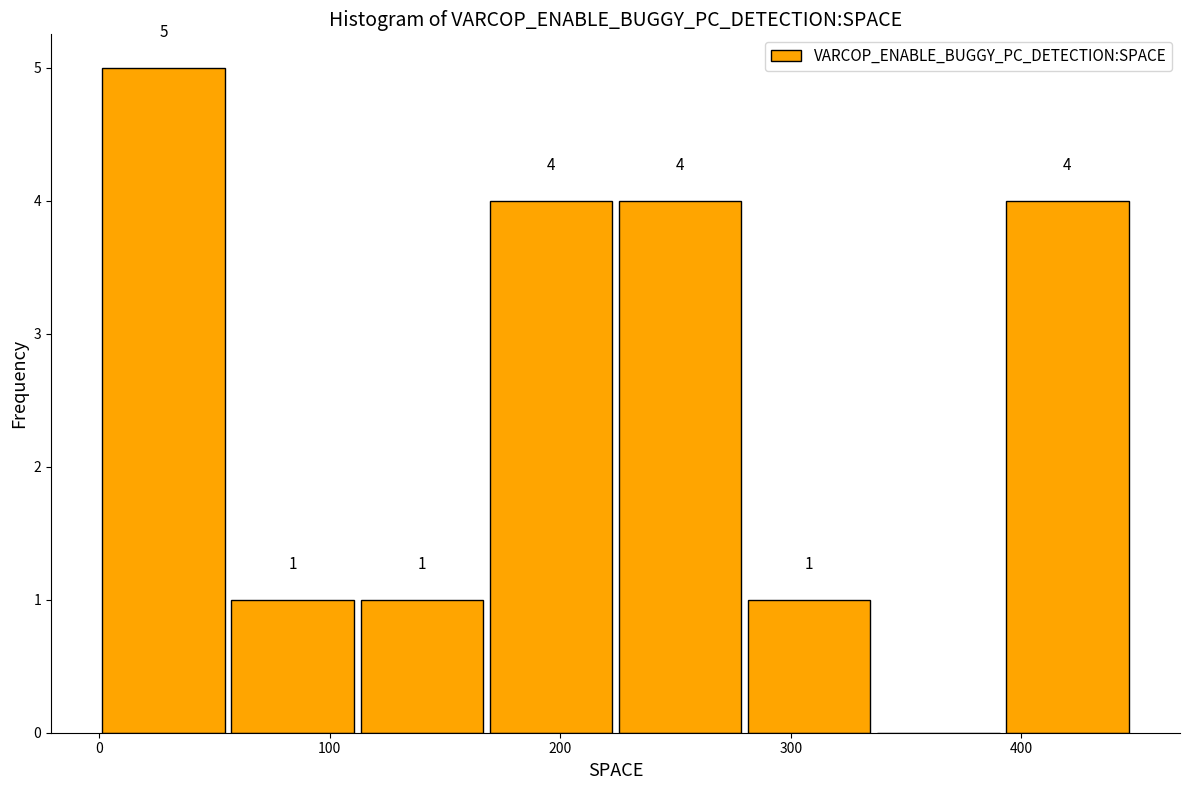

Over which range of the x-axis is the bar tallest?

0 to 56